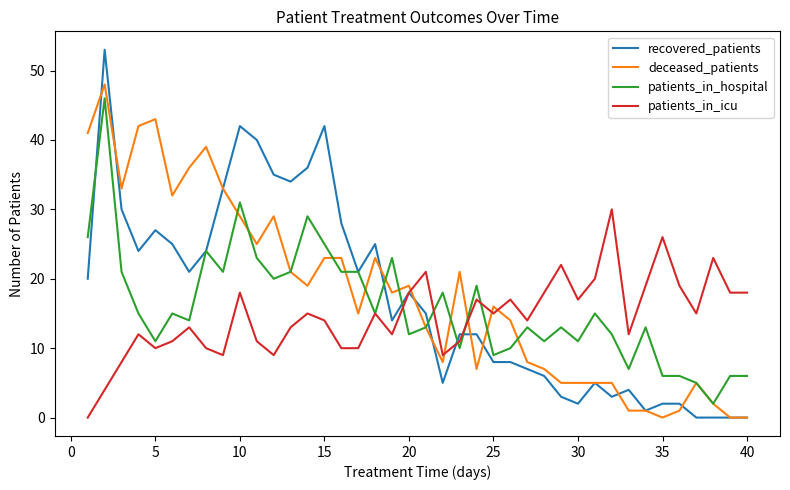

Which series has the widest spread of values?

recovered_patients